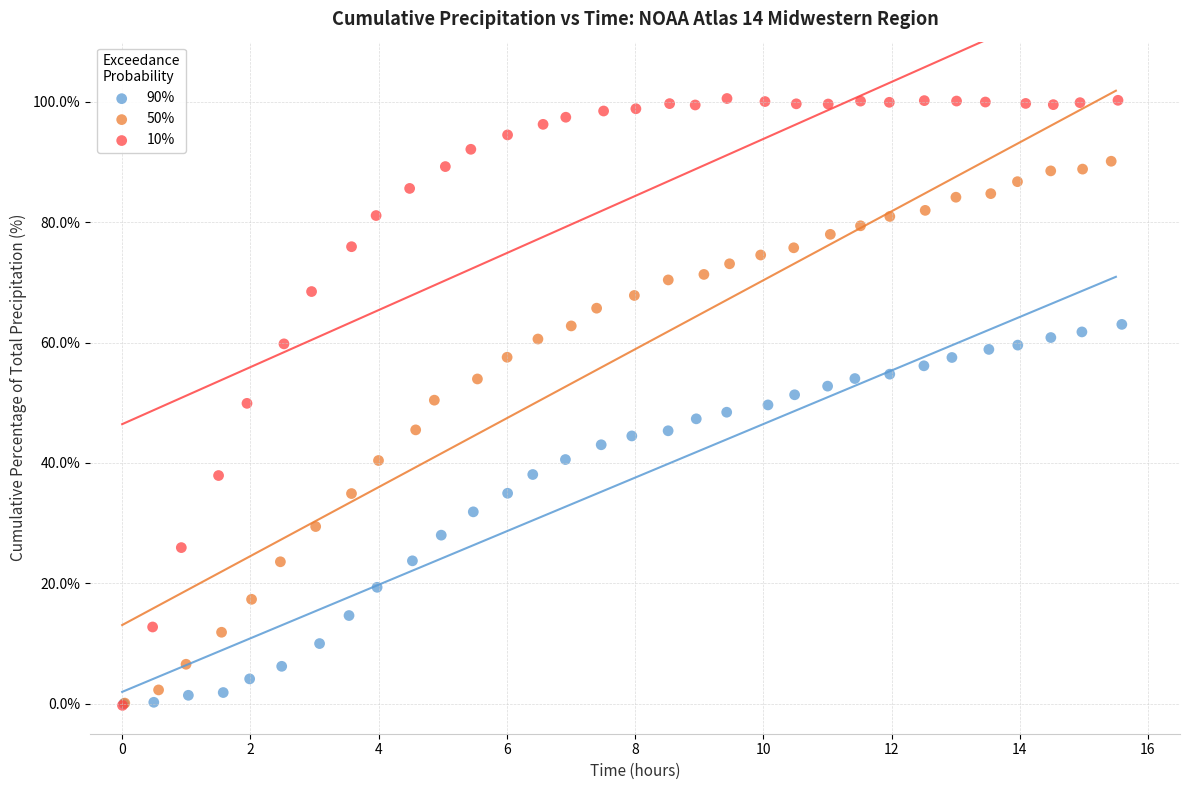

Which series reaches the maximum Y coordinate?

10%